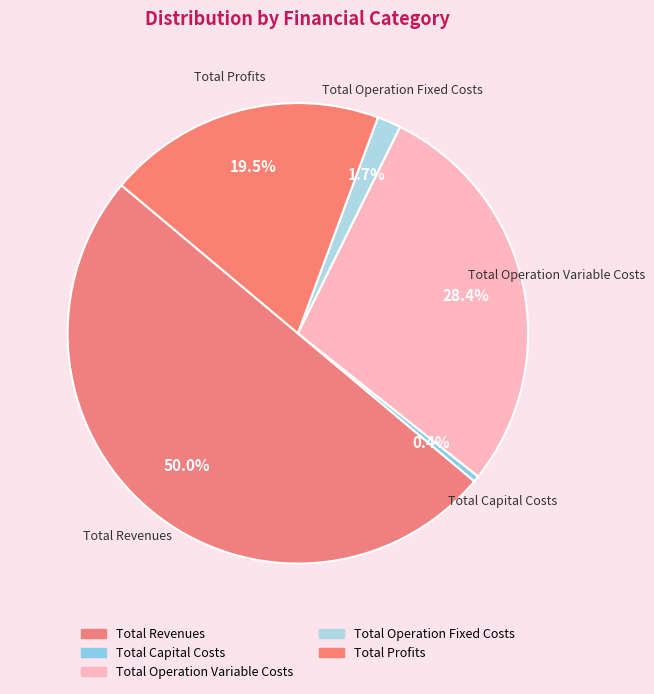

How many slices are in this pie chart?

5